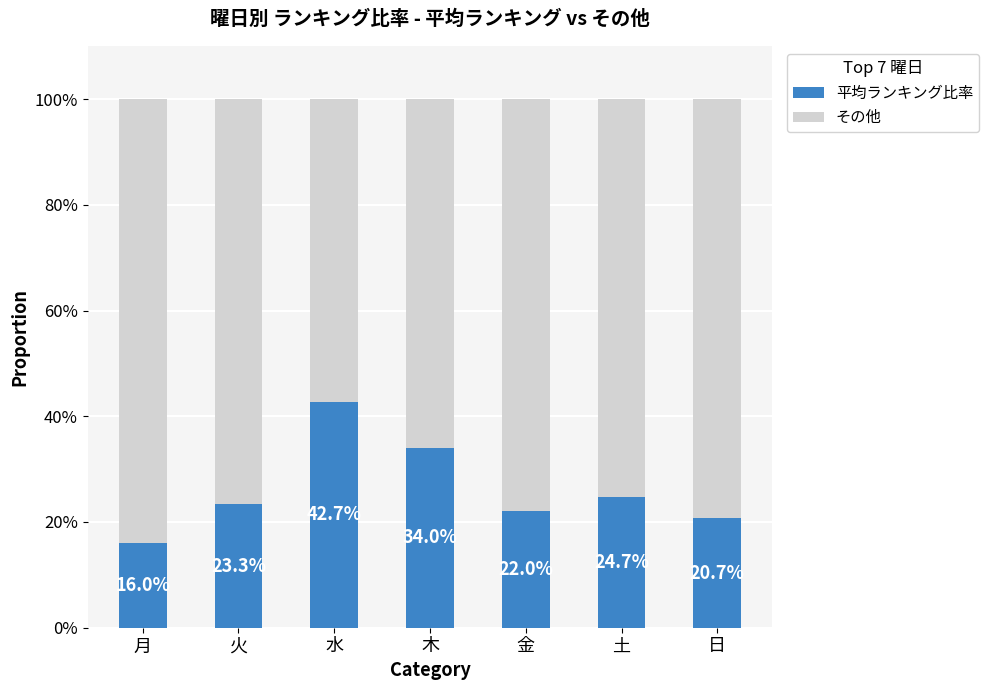

What is the average value of the 平均ランキング比率 series?

26.2